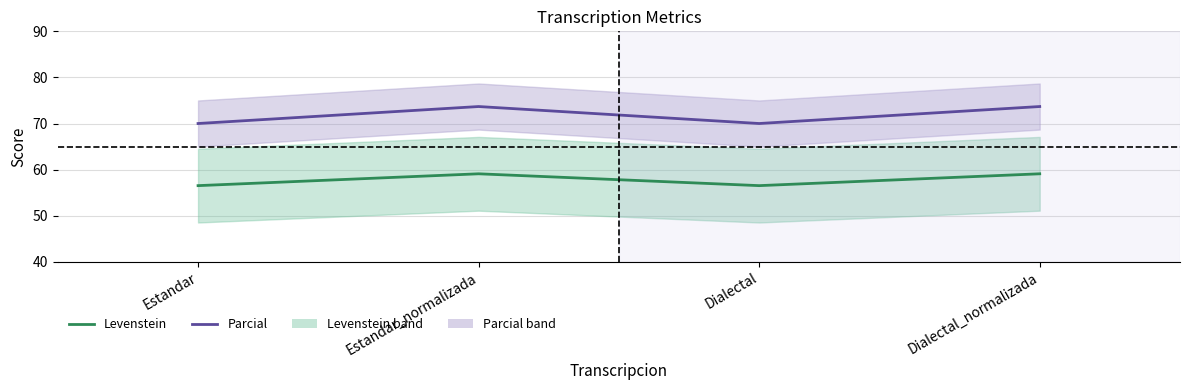

Which category has the highest value in the Levenstein series?

Estandar_normalizada